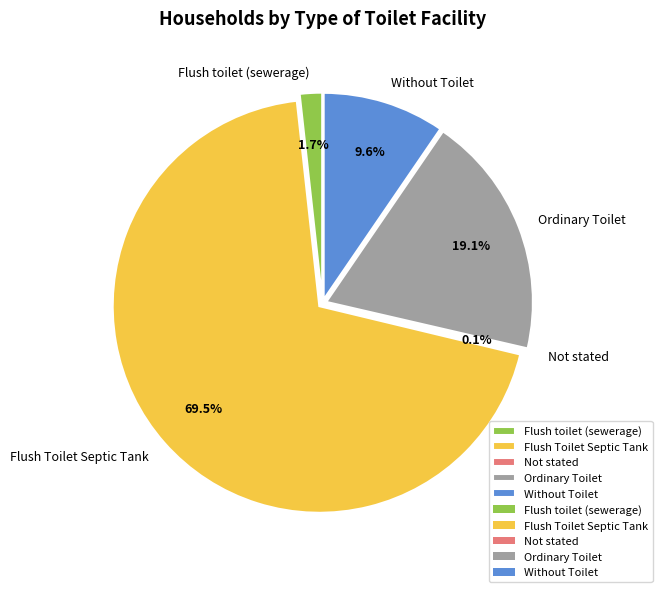

How many segments does this pie chart have?

5